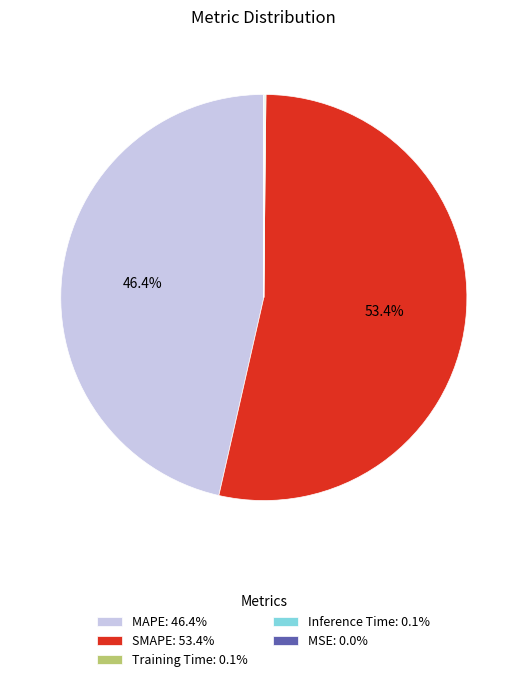

To the nearest percent, what is the average slice percentage?

20%